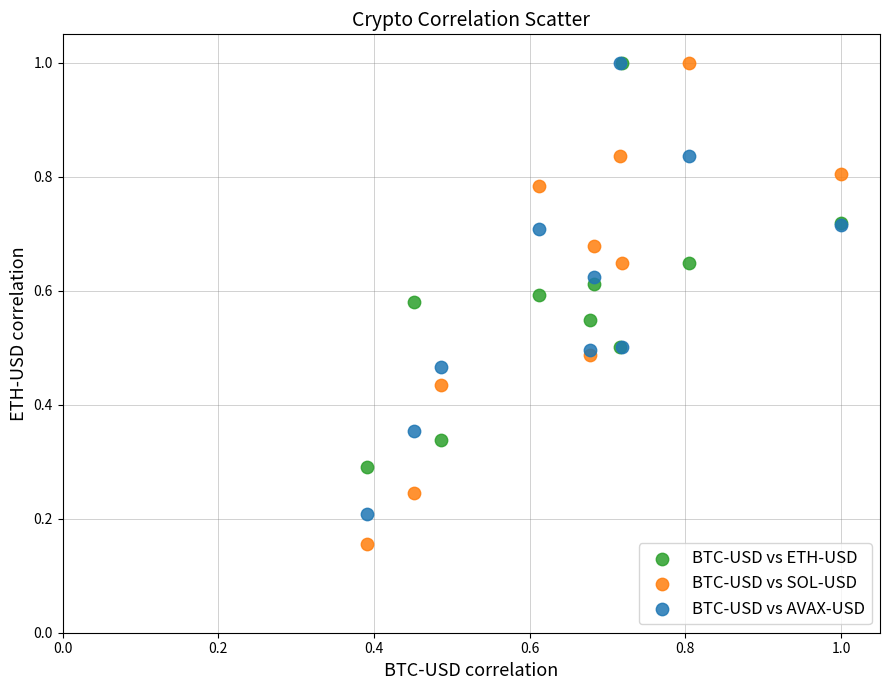

Which series reaches the minimum Y coordinate?

BTC-USD vs SOL-USD